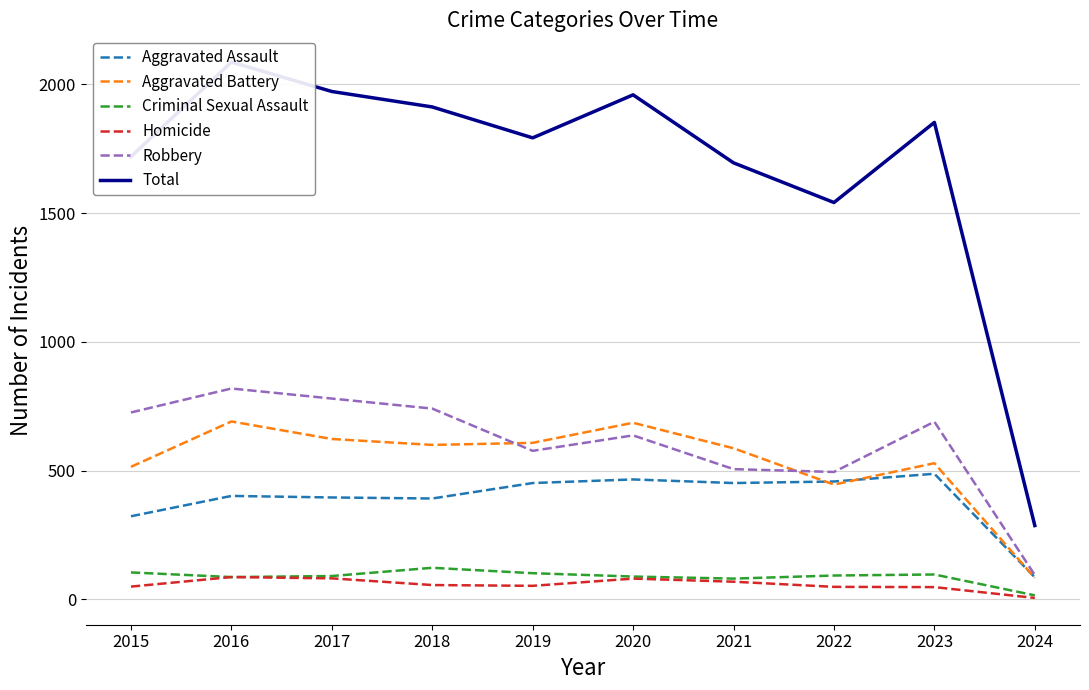

True or false: Aggravated Battery and Aggravated Assault cross at least once.

True